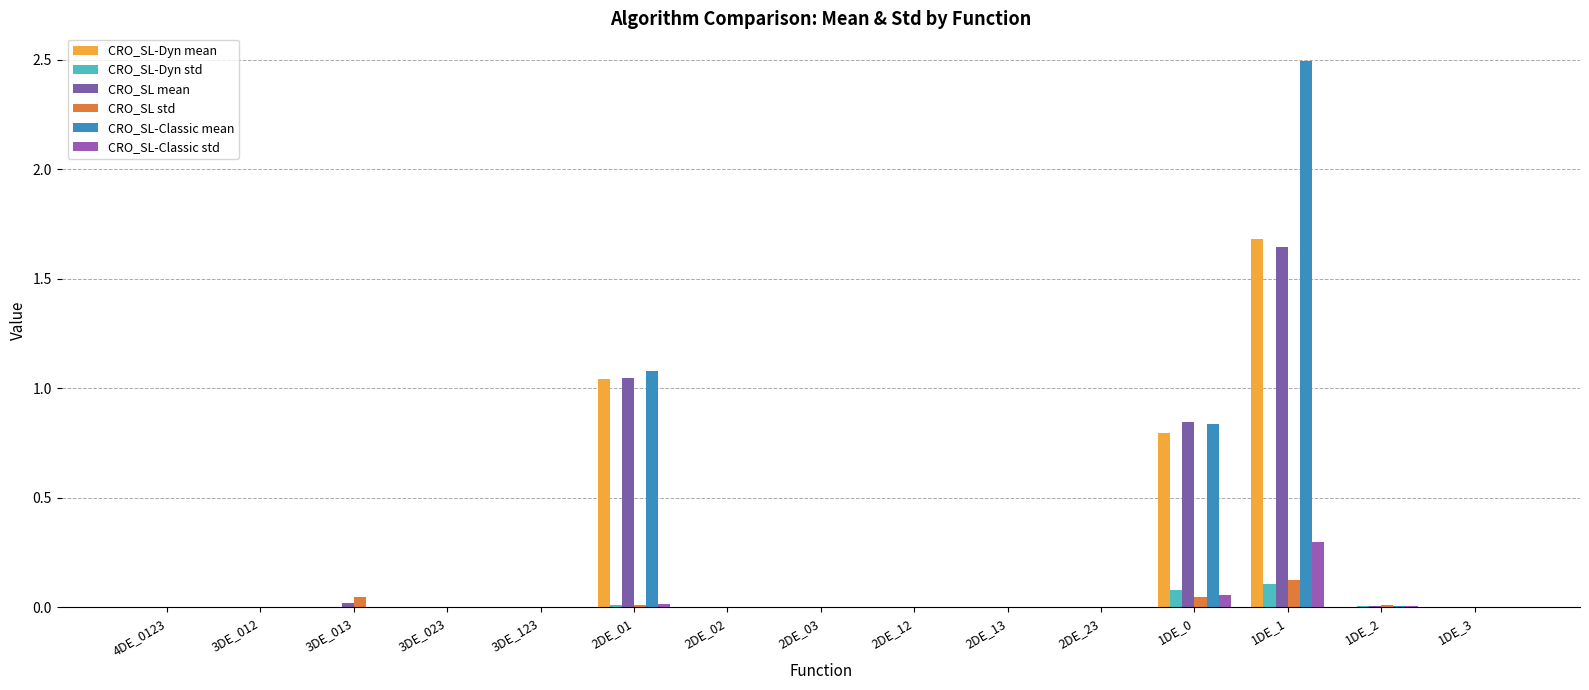

Which label corresponds to the largest value in the chart?

1DE_1